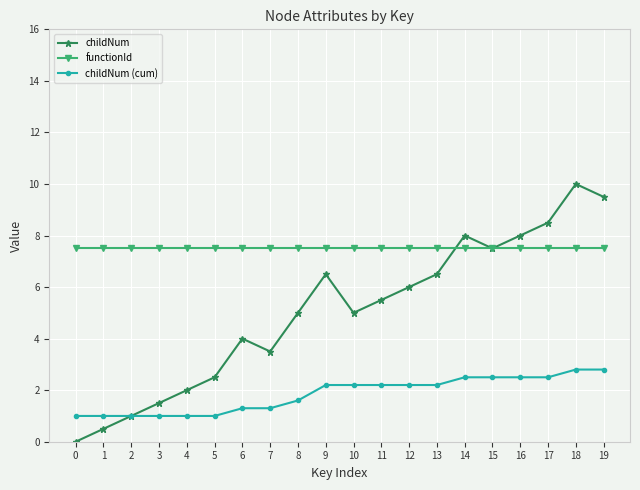

At which category is the sum across all series the highest?

18